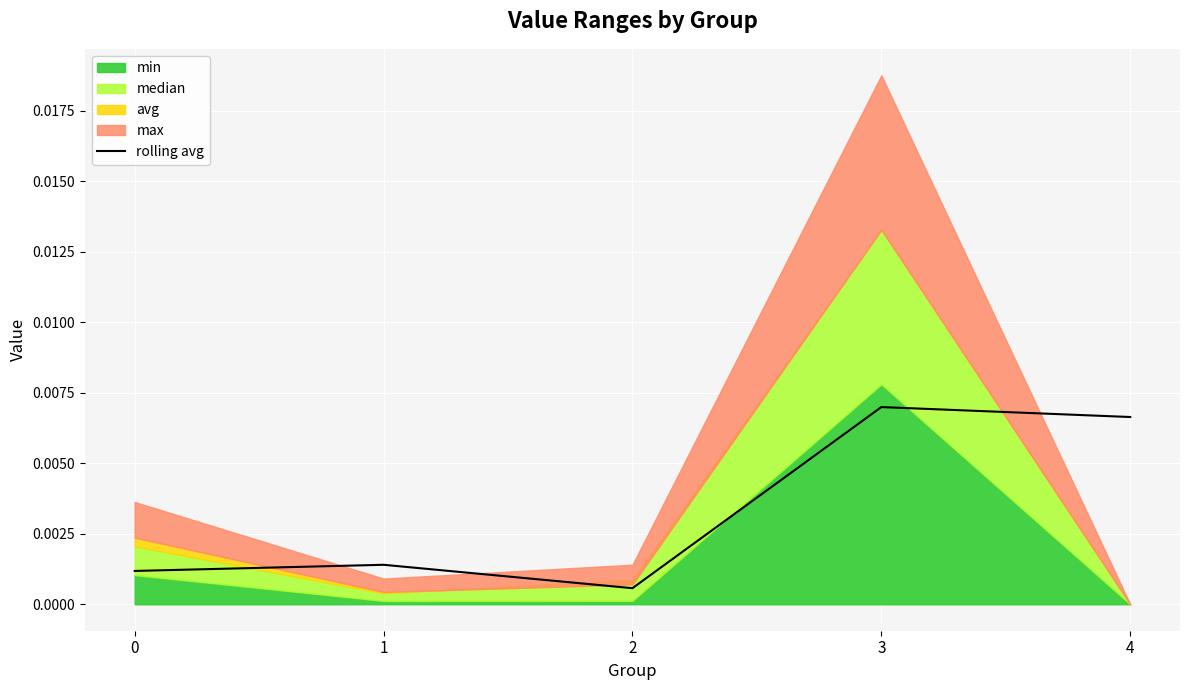

How many lines are shown in the chart?

1